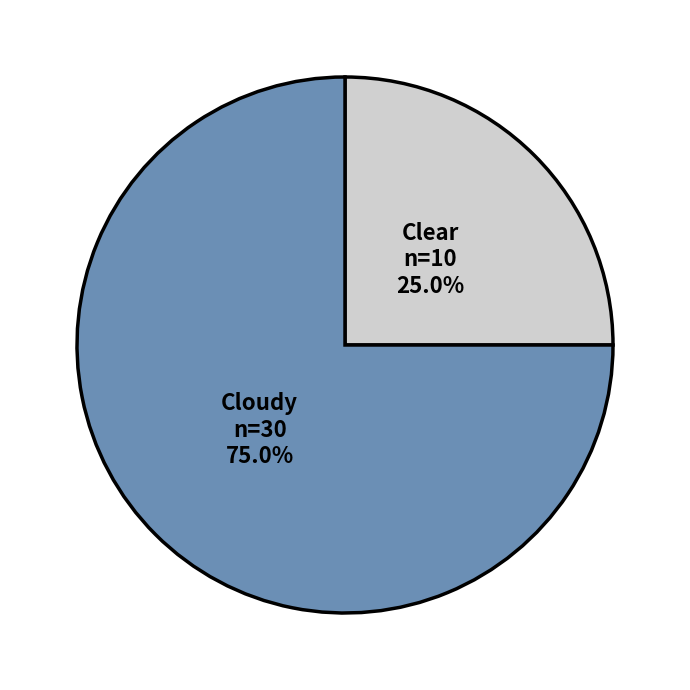

Is there a majority slice in this chart?

Yes